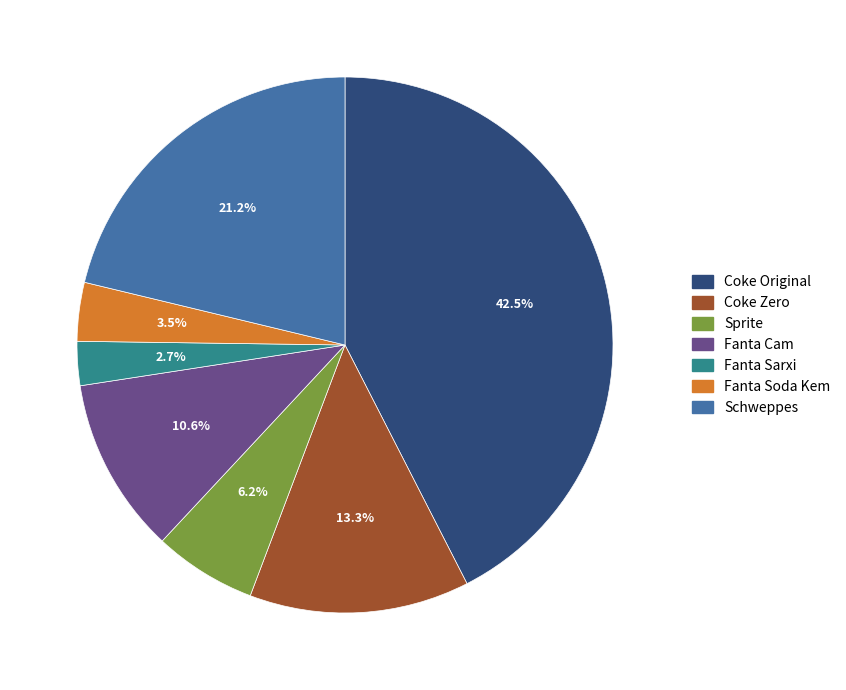

Count the number of slices in the pie.

7